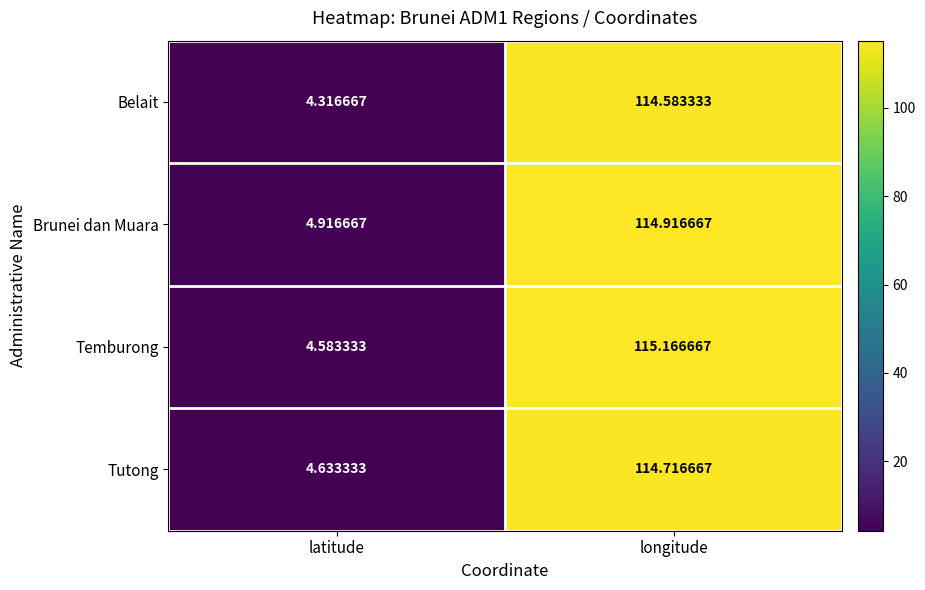

Which label corresponds to the largest value in the chart?

longitude